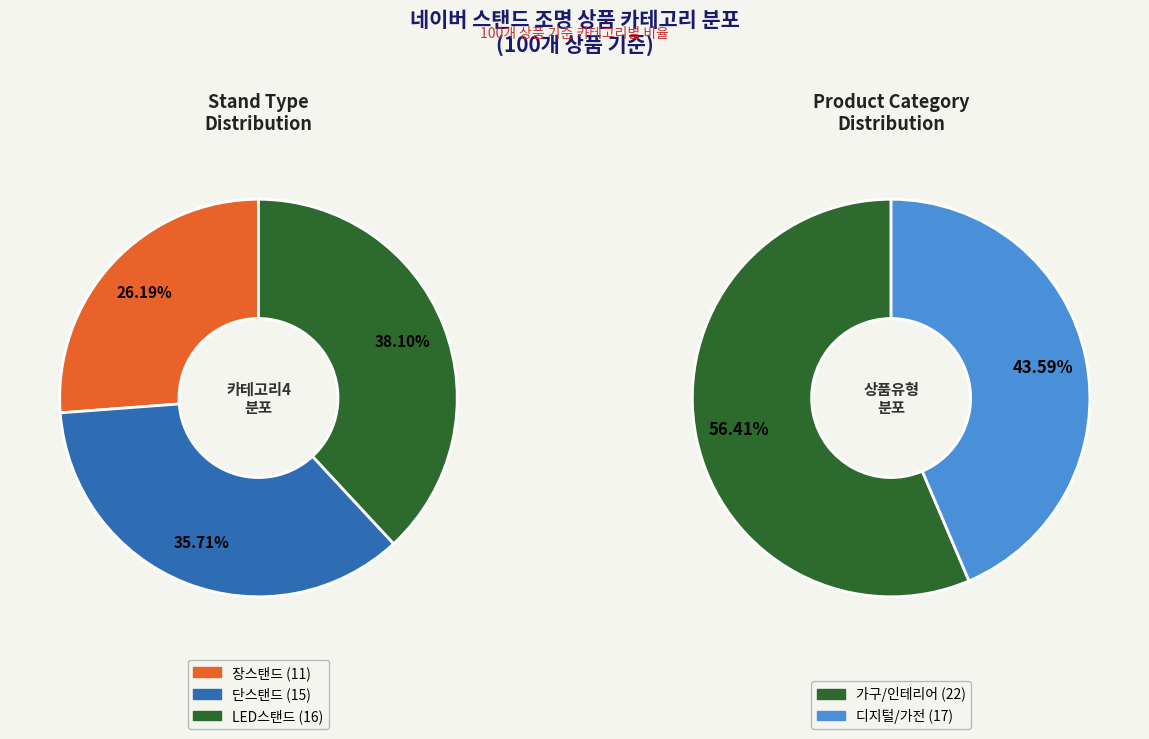

To the nearest percent, what portion does LED스탠드 represent?

38%